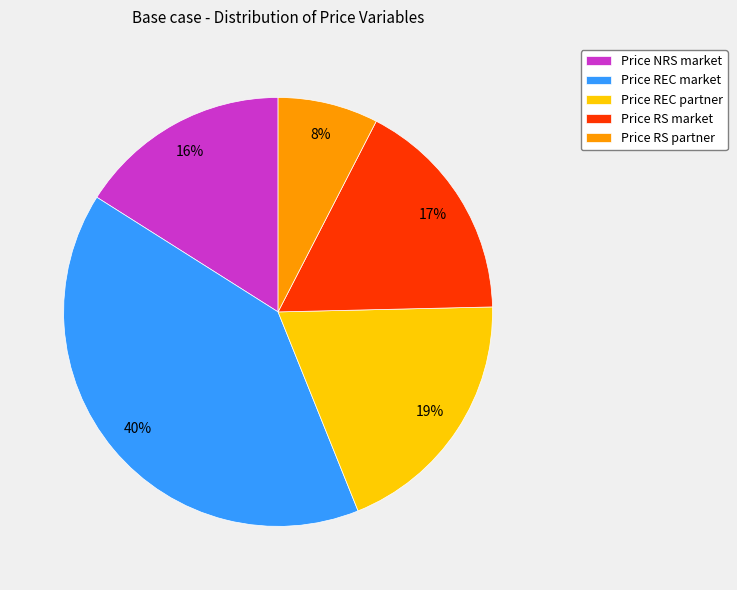

To the nearest percent, what portion does Price RS partner represent?

8%